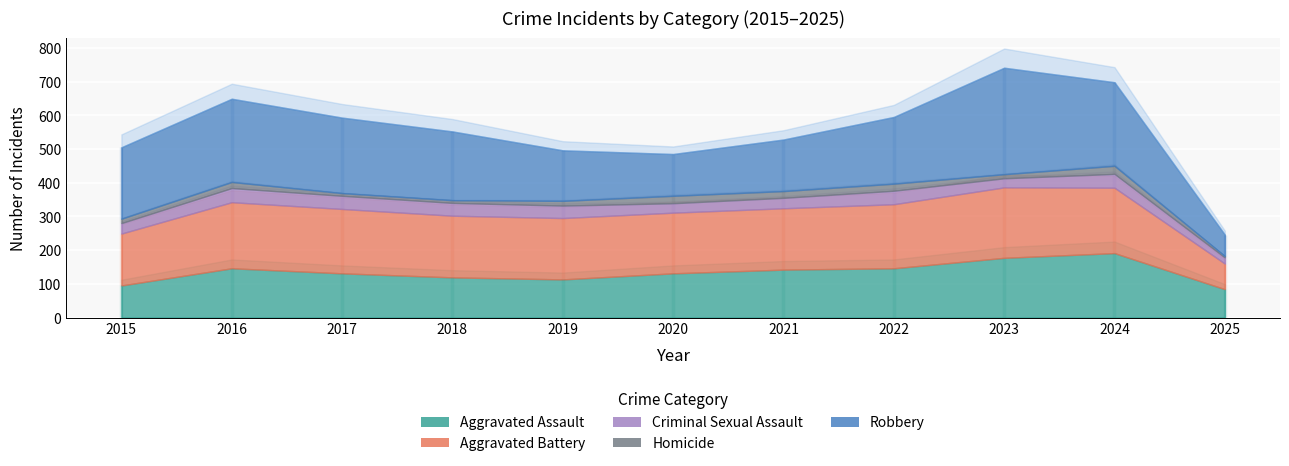

Which series has the widest spread of values?

Robbery